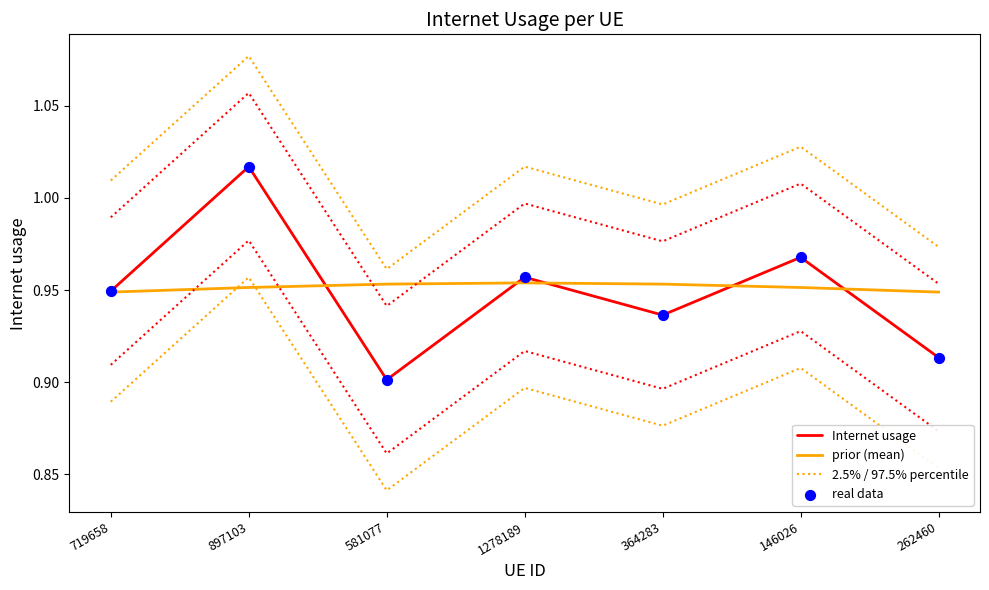

At how many categories does at least one series exceed 0?

7